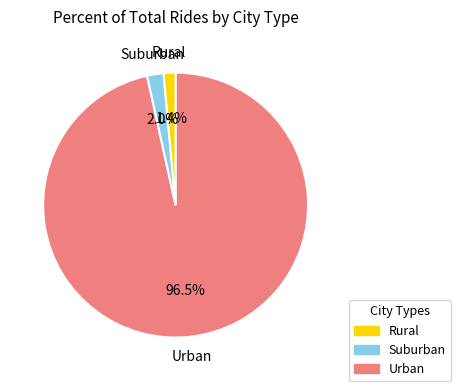

Is there a majority slice in this chart?

Yes